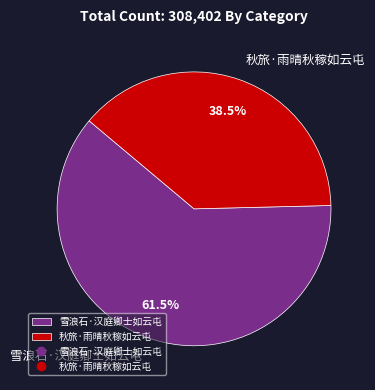

Rank the categories by value from lowest to highest.

秋旅·雨晴秋稼如云屯, 雪浪石·汉庭卿士如云屯